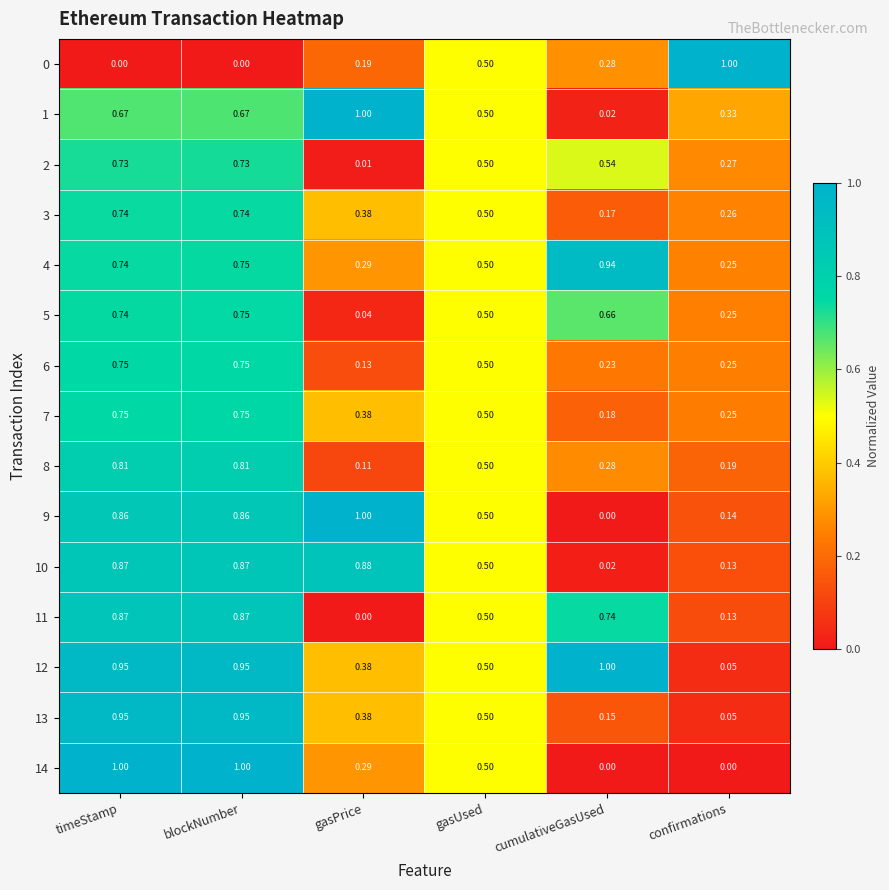

At which category is the sum across all series the highest?

blockNumber